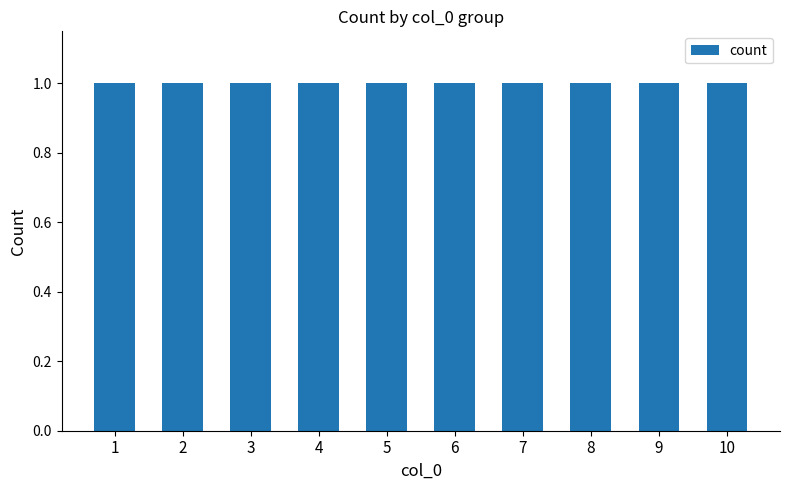

Rank the categories by value from lowest to highest.

2, 3, 4, 5, 6, 7, 8, 9, 10, 1